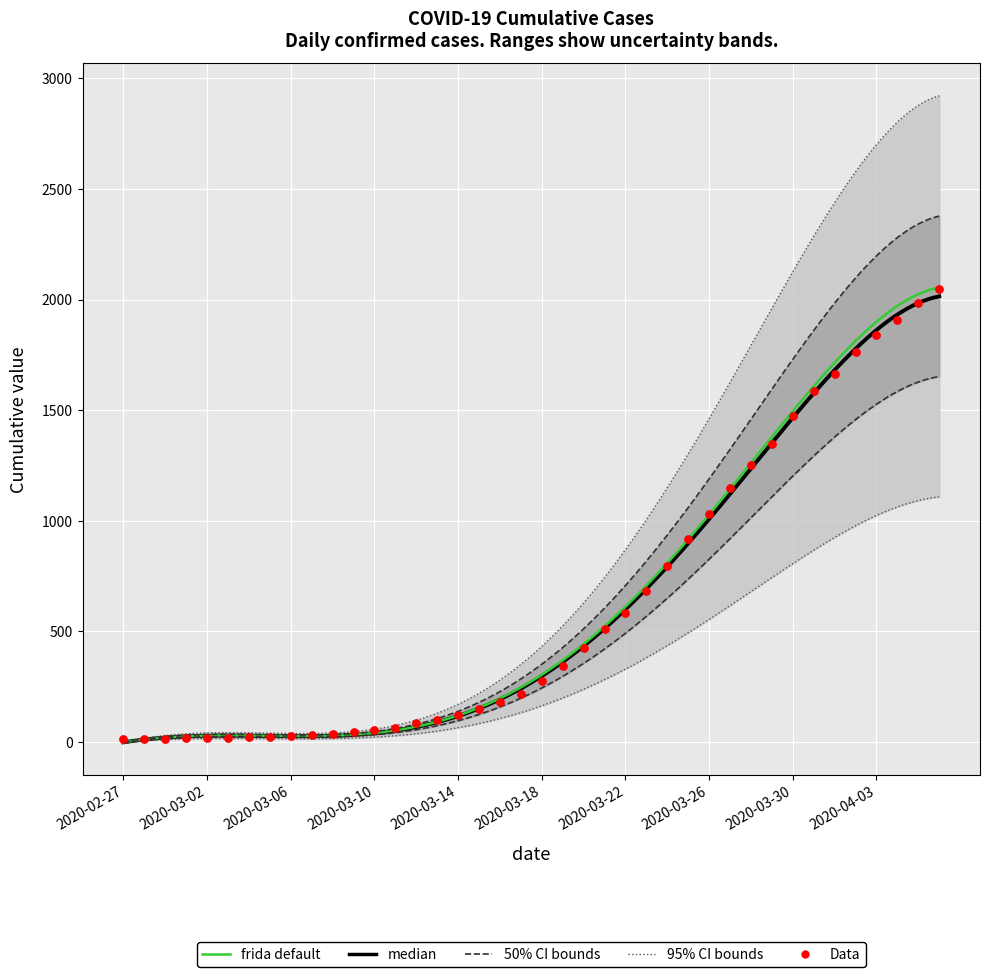

What is the change in value from 2020-02-27 to 2020-04-05?

+1972